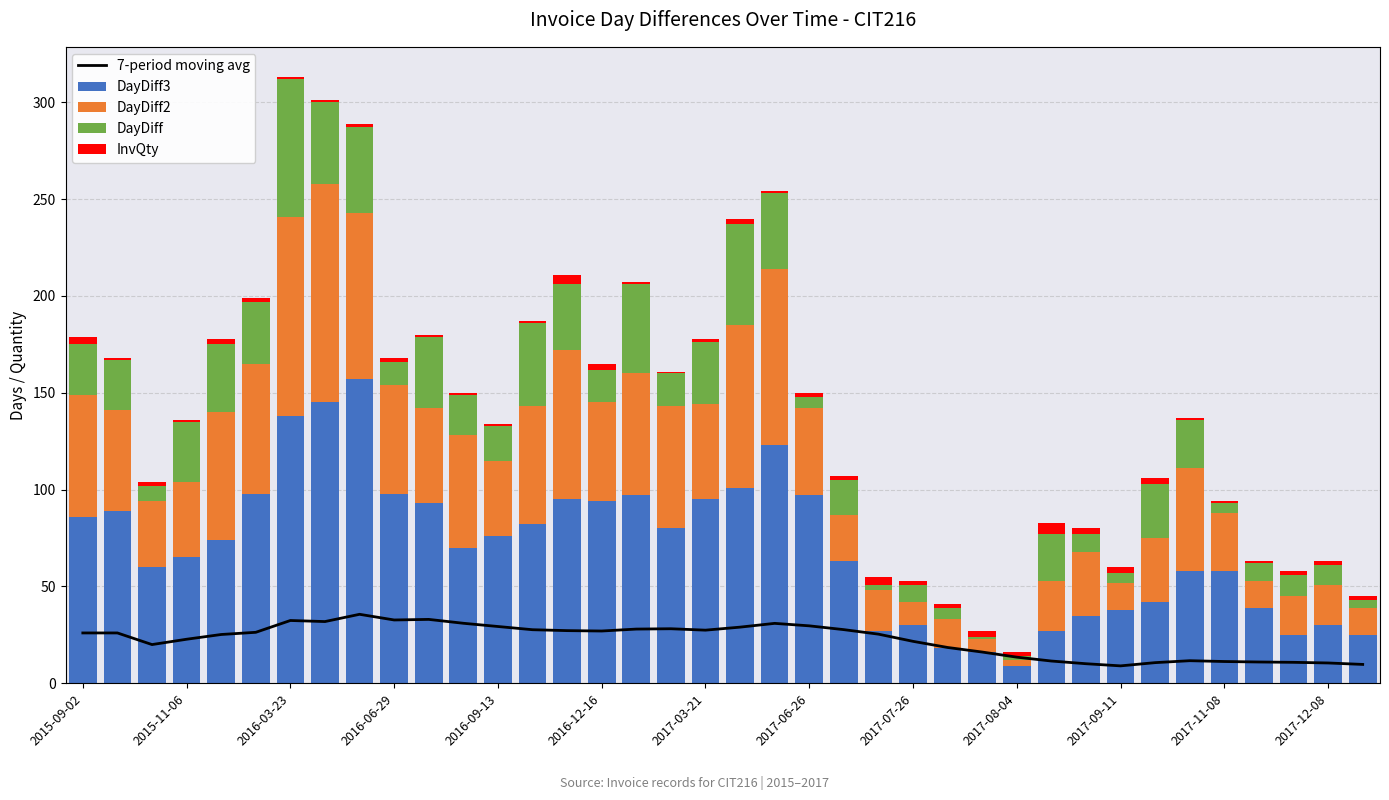

What is the average value of the DayDiff2 series?

46.0